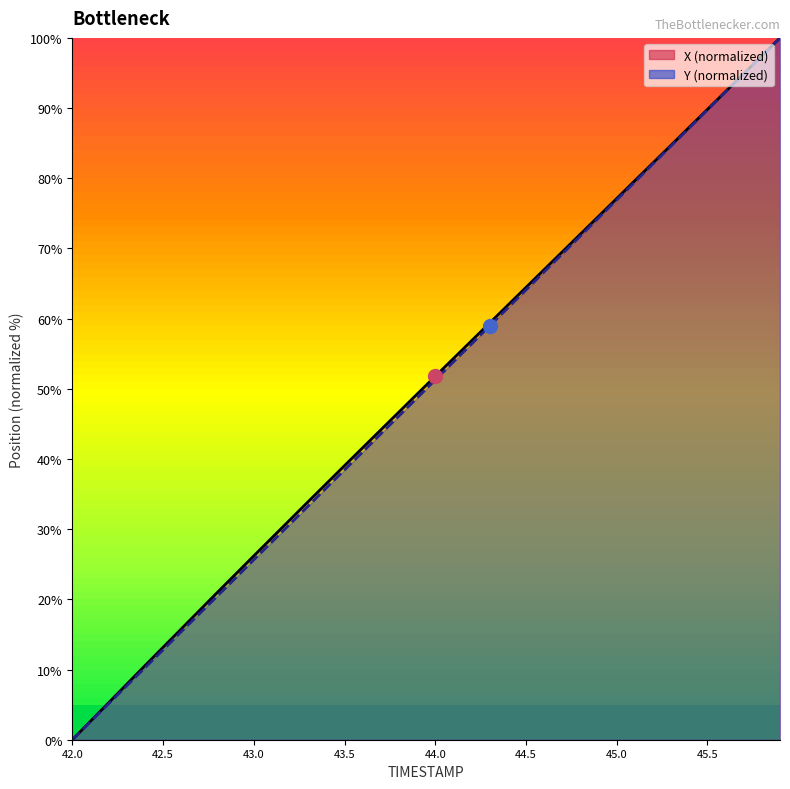

What are all the series names shown in the legend?

X, Y